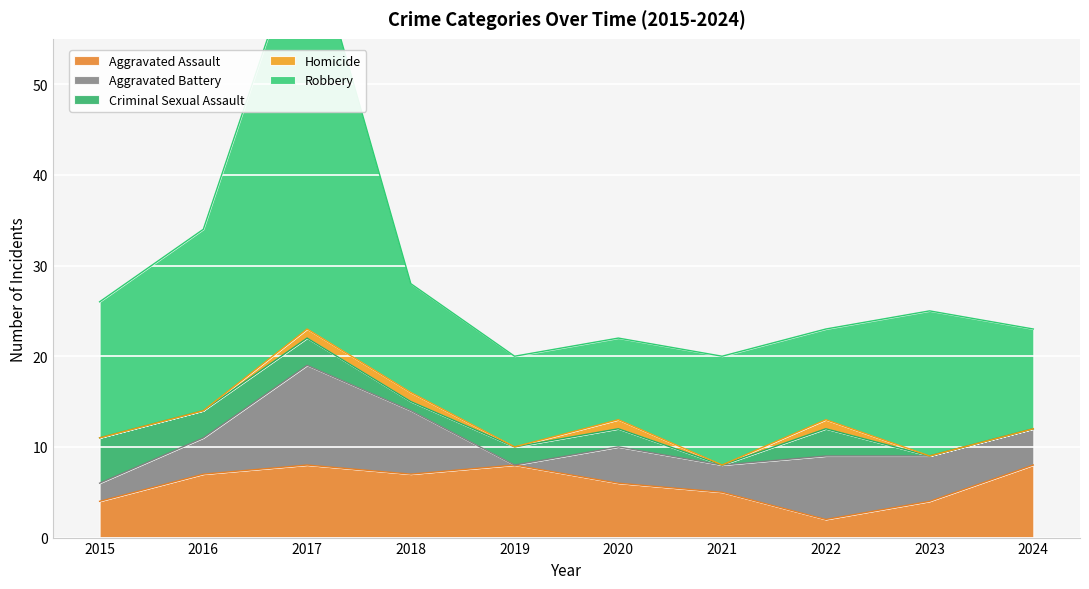

Which category has the highest value in the Criminal Sexual Assault series?

2015